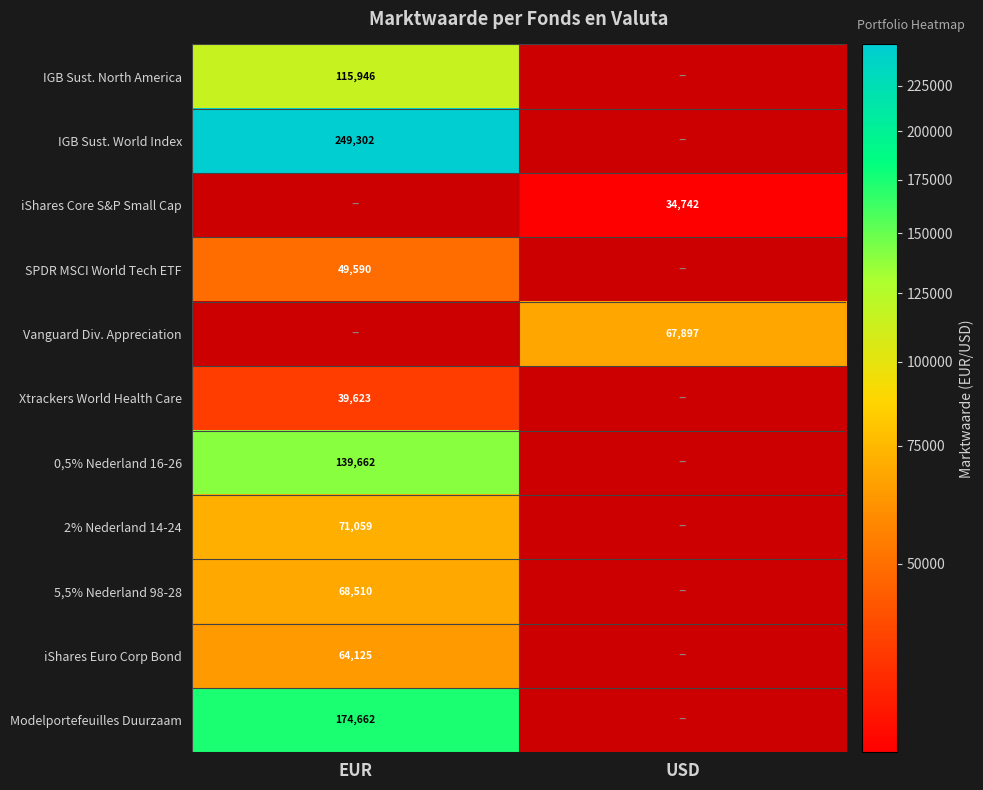

The 2% Nederland 14-24 series shows 100508 at EUR. True or false?

False